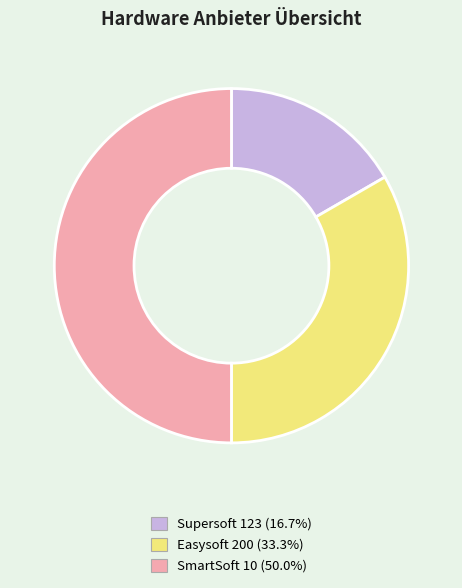

Is Easysoft 200 (33.3%) the majority of the pie?

No